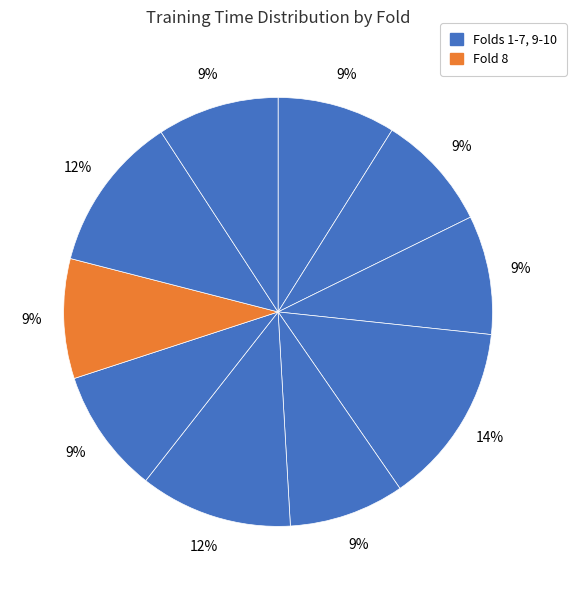

Rank the categories by value from lowest to highest.

Fold 5, Fold 2, Fold 1, Fold 3, Fold 8, Fold 10, Fold 7, Fold 6, Fold 9, Fold 4